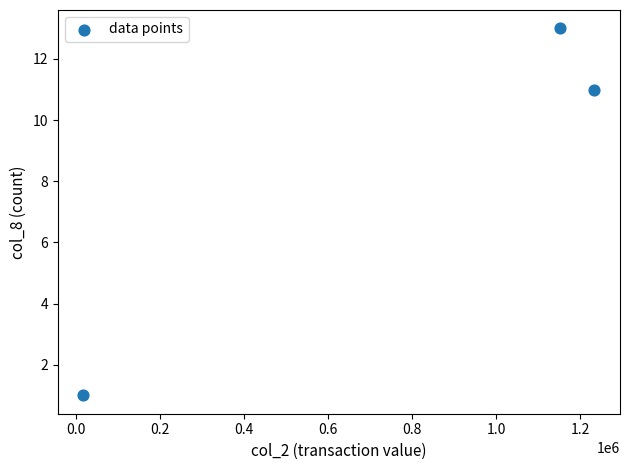

What Y value in the scatter plot is closest to 7?

11